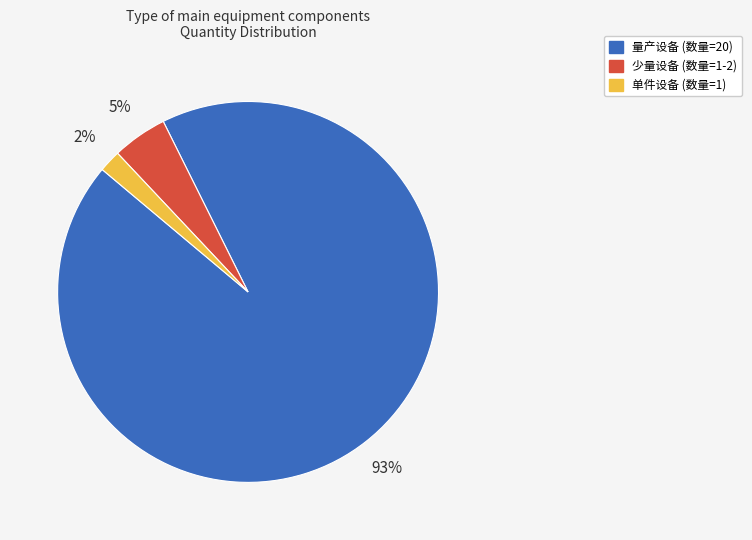

Which has a higher value, 少量设备 (数量=1-2) or 量产设备 (数量=20)?

量产设备 (数量=20)